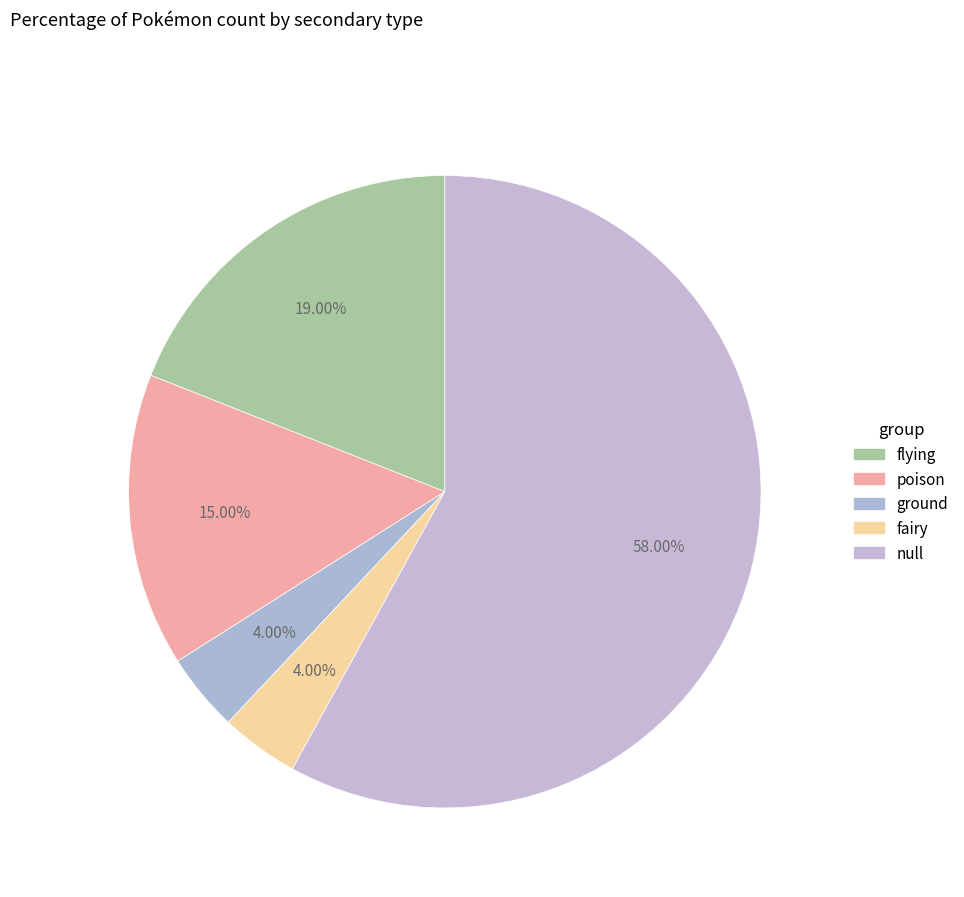

The poison slice represents 15% of the pie. True or false?

True